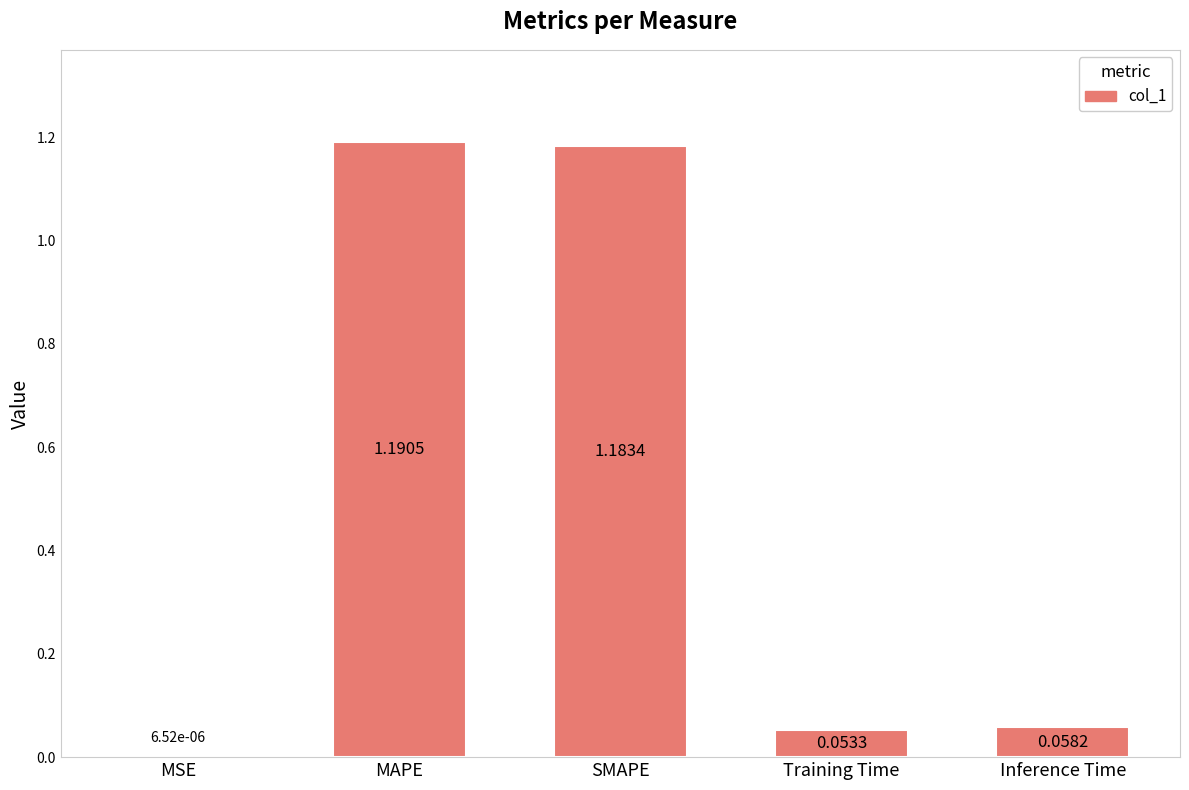

What is the change in value from MSE to Training Time?

+0.1